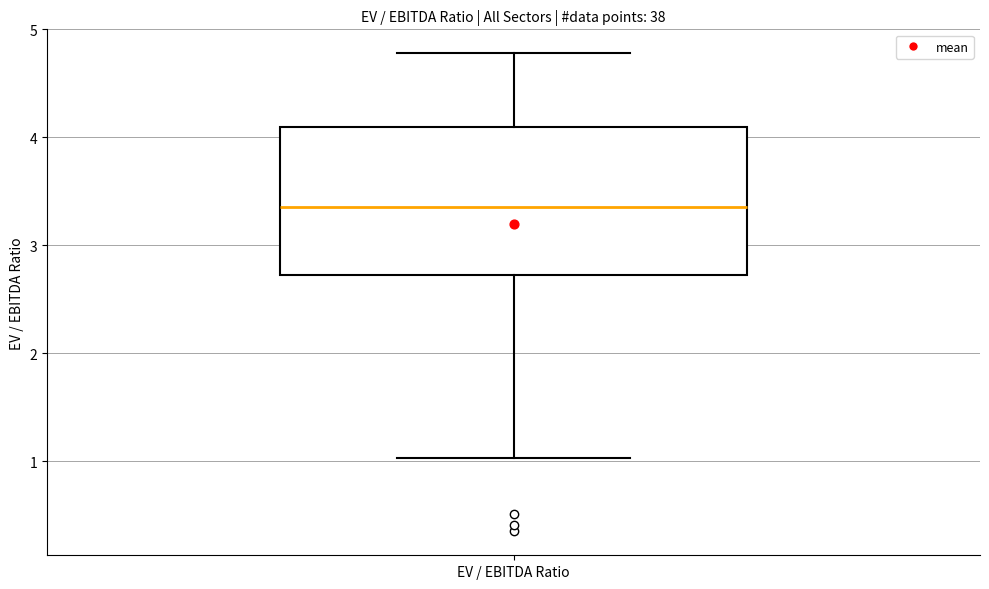

Where does the lower whisker of the box for EV / EBITDA Ratio end on the y-axis? The values are not printed on the chart, so give them approximately, as read against the axis.

1.0